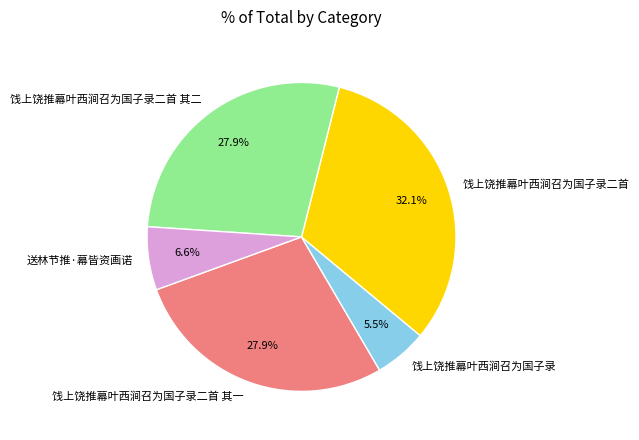

How many segments does this pie chart have?

5